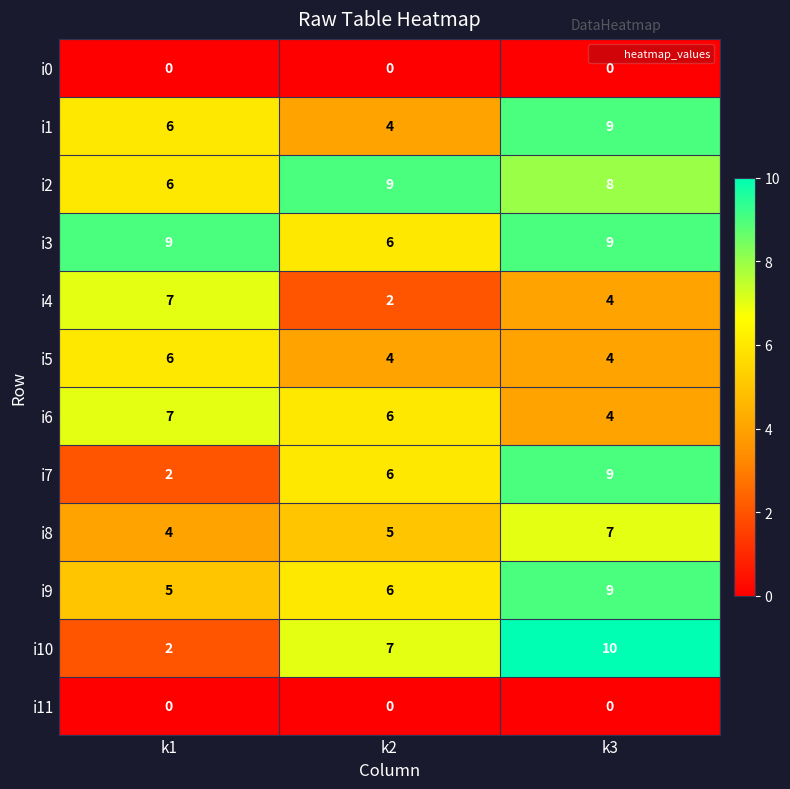

The i5 series shows 6 at k3. True or false?

False